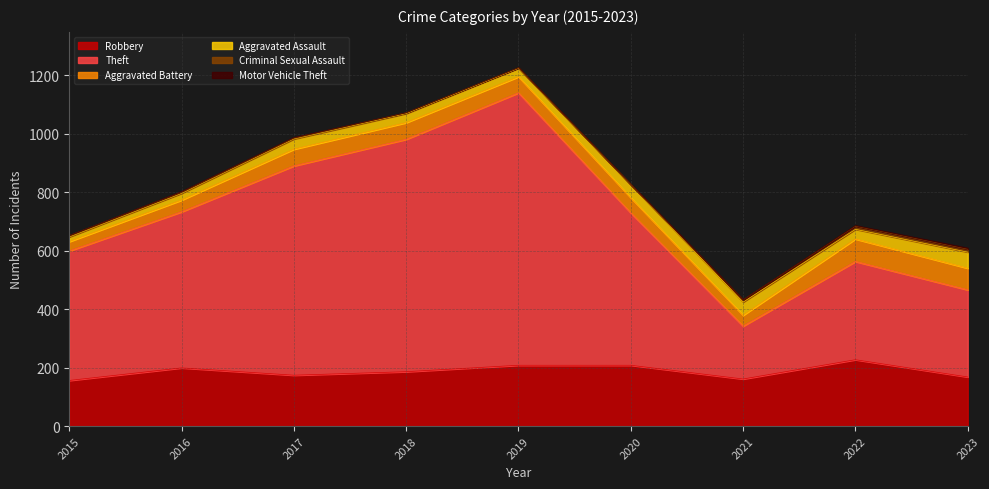

What is the value of the Aggravated Assault point at the 3rd from the left?

35